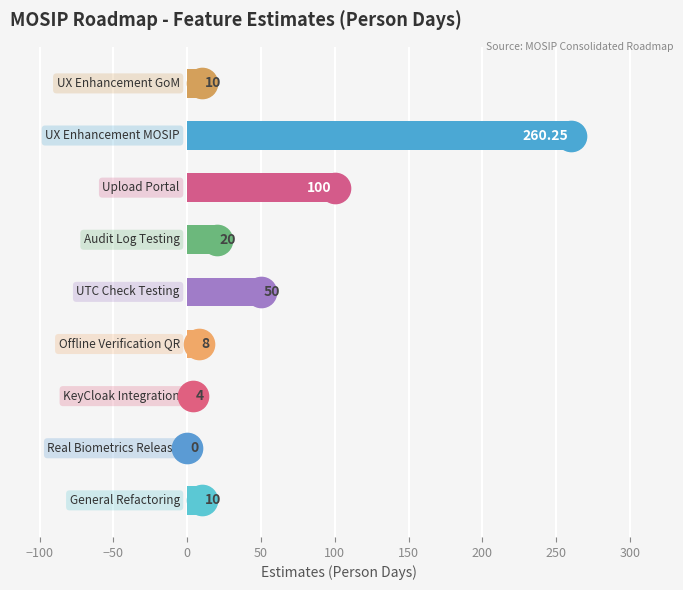

How many distinct data groups are displayed?

1